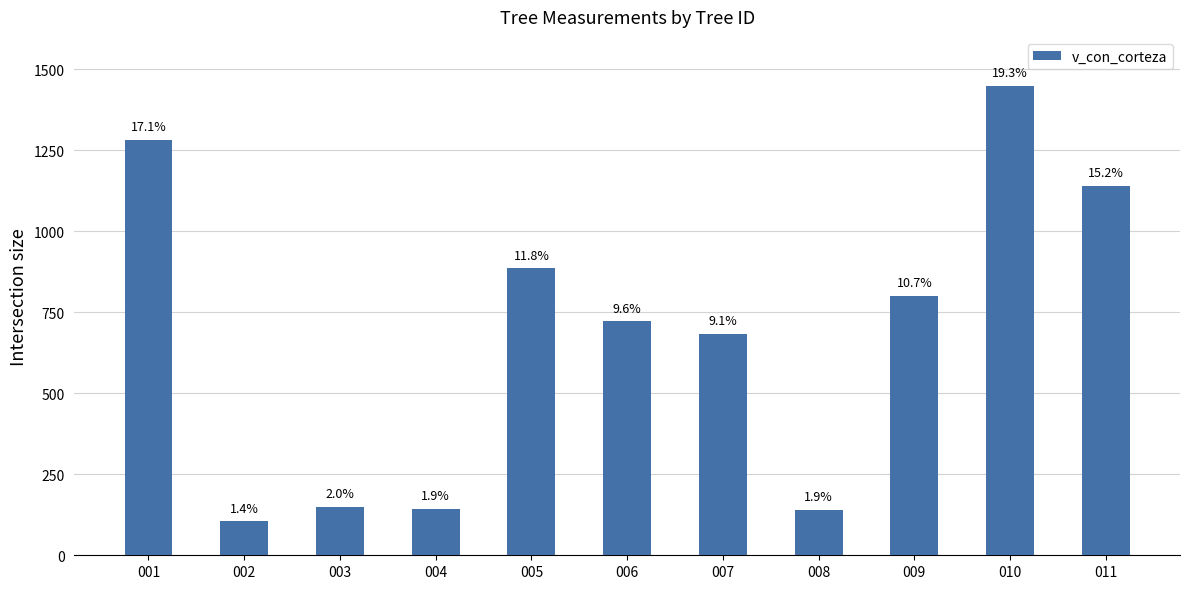

Reading left to right, list all the values displayed in this chart.

1282.9	104.6	150.5	144.0	886.1	722.4	684.0	140.8	801.1	1448.6	1140.4